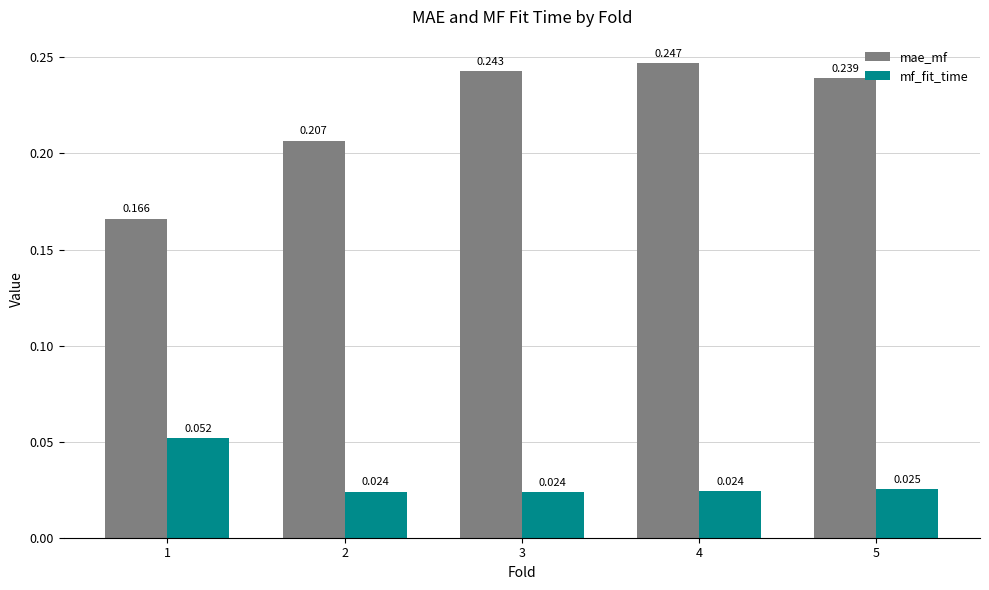

How many distinct data groups are displayed?

2